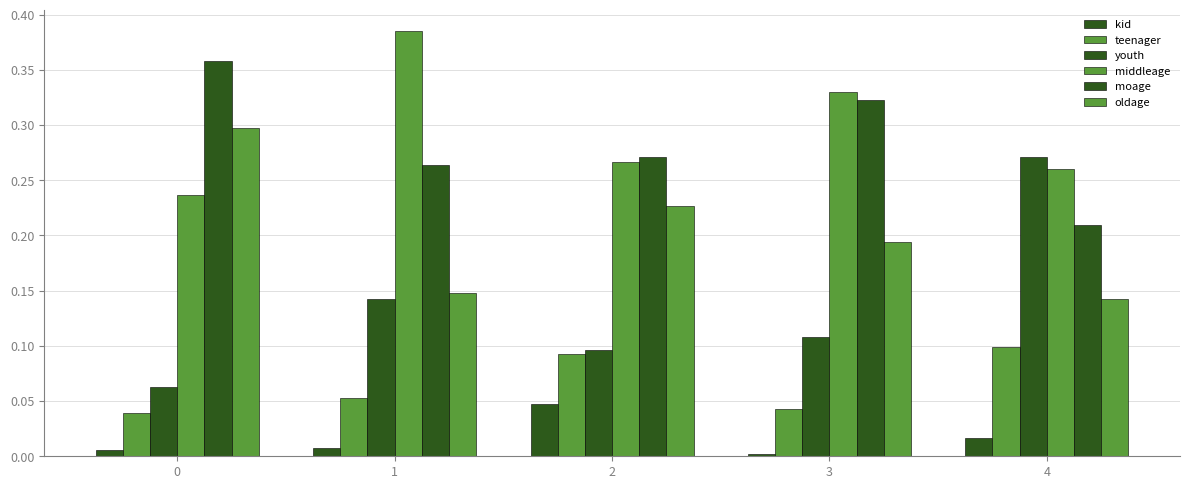

Between 1 and 0, which is larger?

1